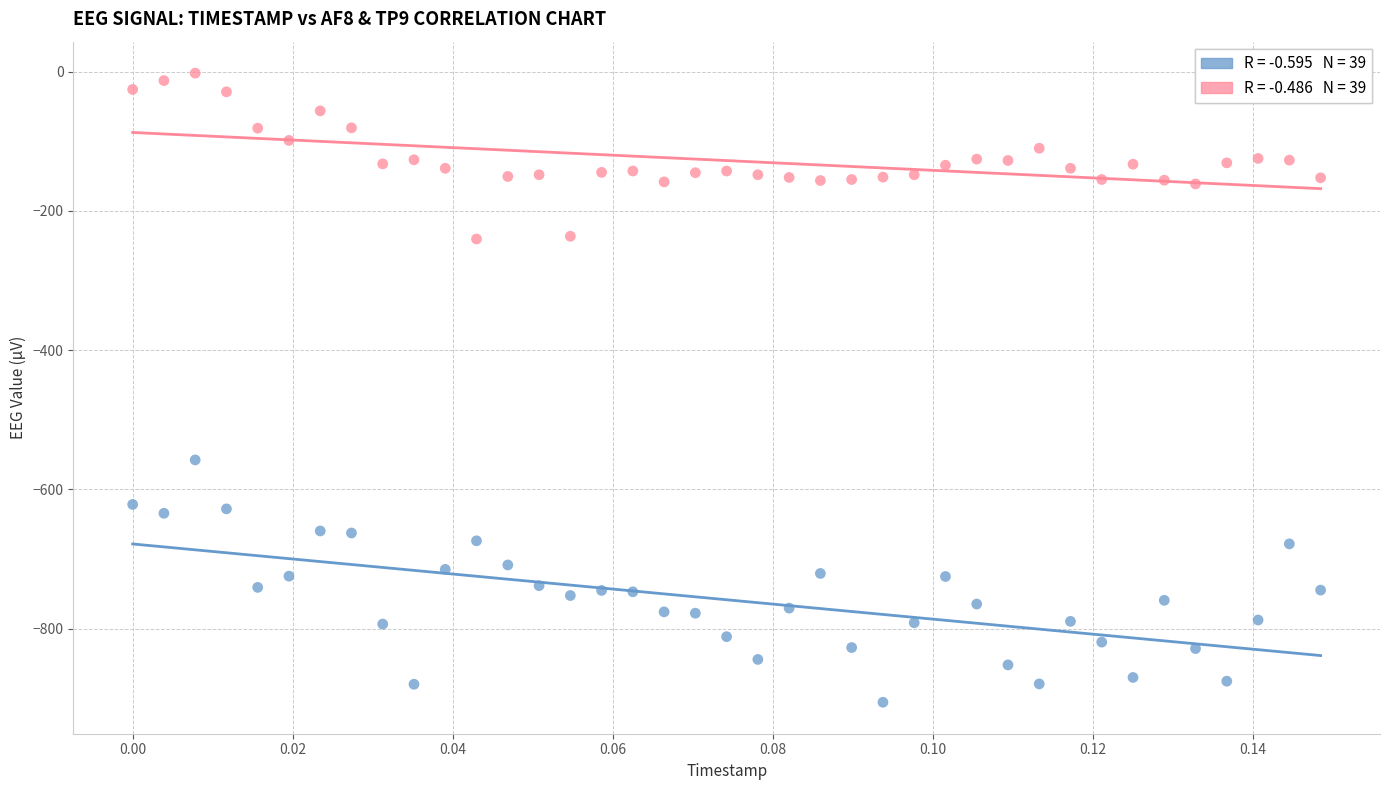

Across all data points, what is the range of Y values (max minus min)?

903.8